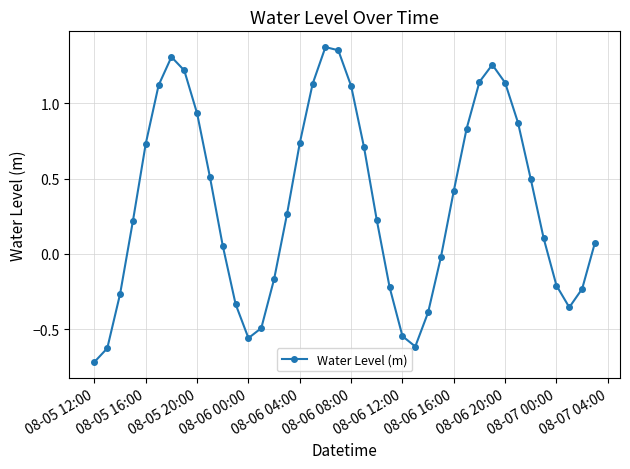

True or false: there are more than 0 points higher than both neighbors.

True